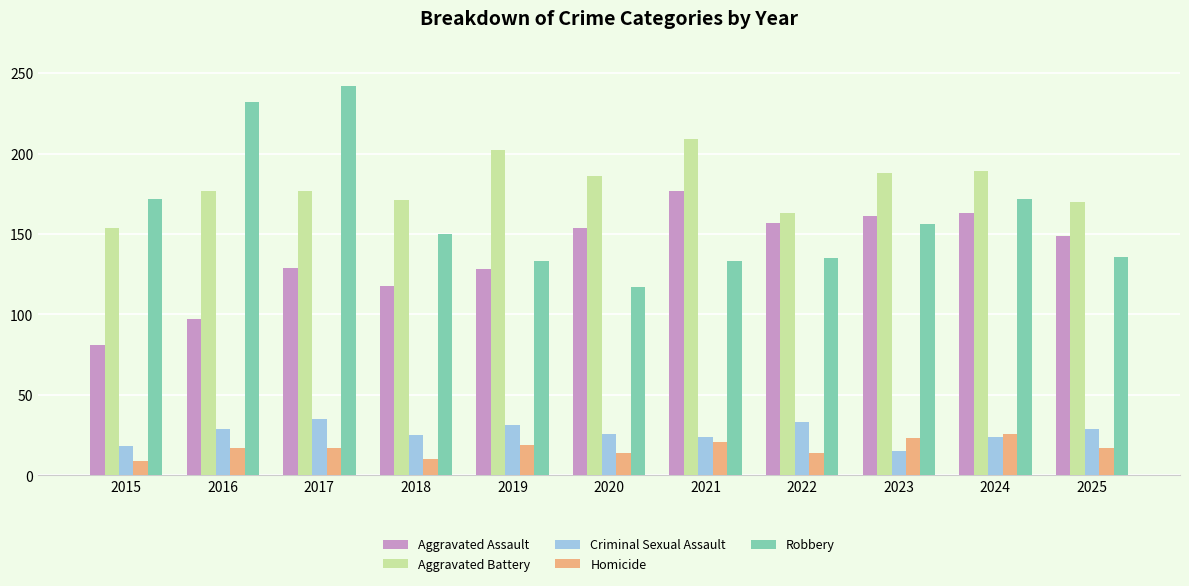

What is the difference between the Homicide values at 2025 and 2019?

2